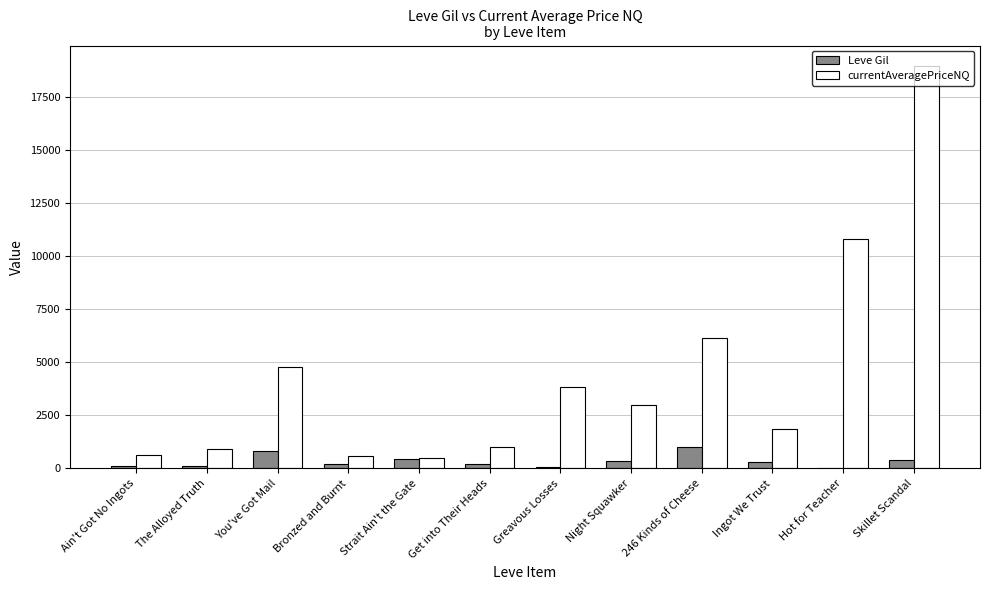

Between Get into Their Heads and Night Squawker, which series saw the biggest shift?

currentAveragePriceNQ